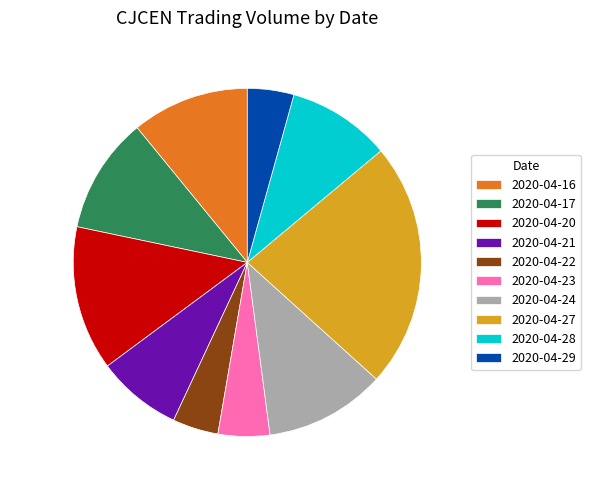

To the nearest percent, what is the combined percentage of 2020-04-29 and 2020-04-28?

14%